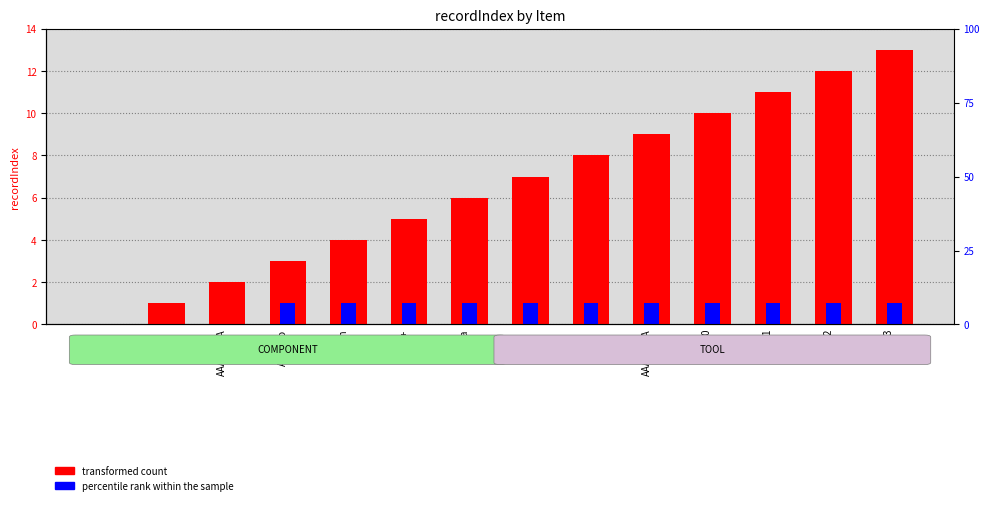

Which has a higher value, Tool 11 or Java?

Tool 11